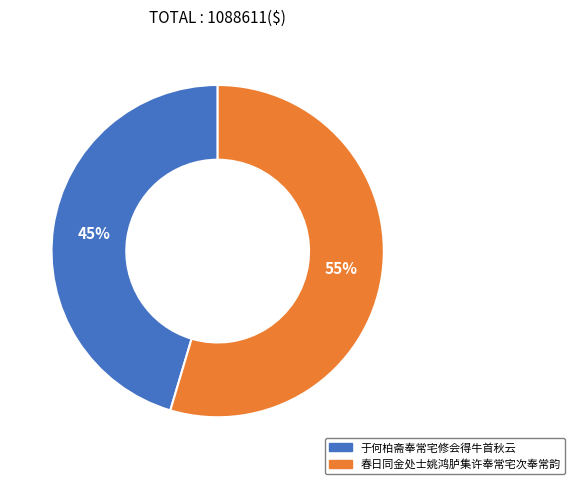

Combined, do 于何柏斋奉常宅修会得牛首秋云 and 春日同金处士姚鸿胪集许奉常宅次奉常韵 account for over 50%?

Yes